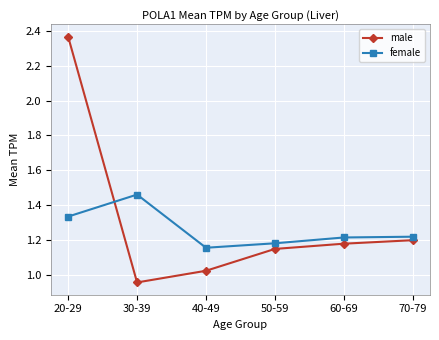

Which series has the largest total across all categories?

male